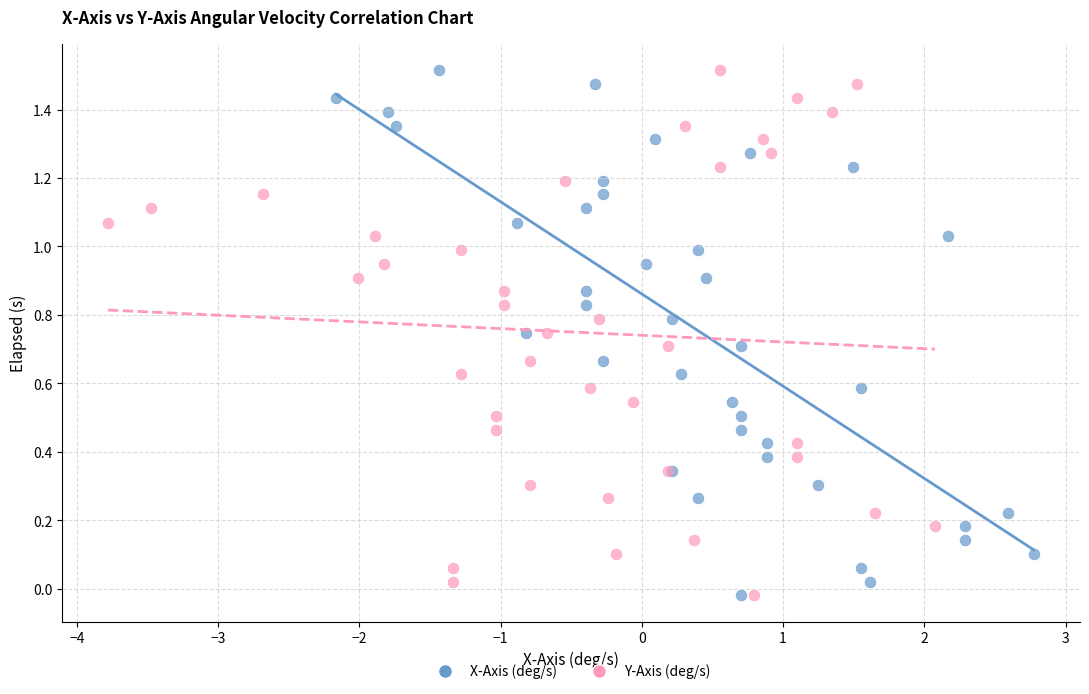

What are all the series names shown in the legend?

X-Axis (deg/s), Y-Axis (deg/s)